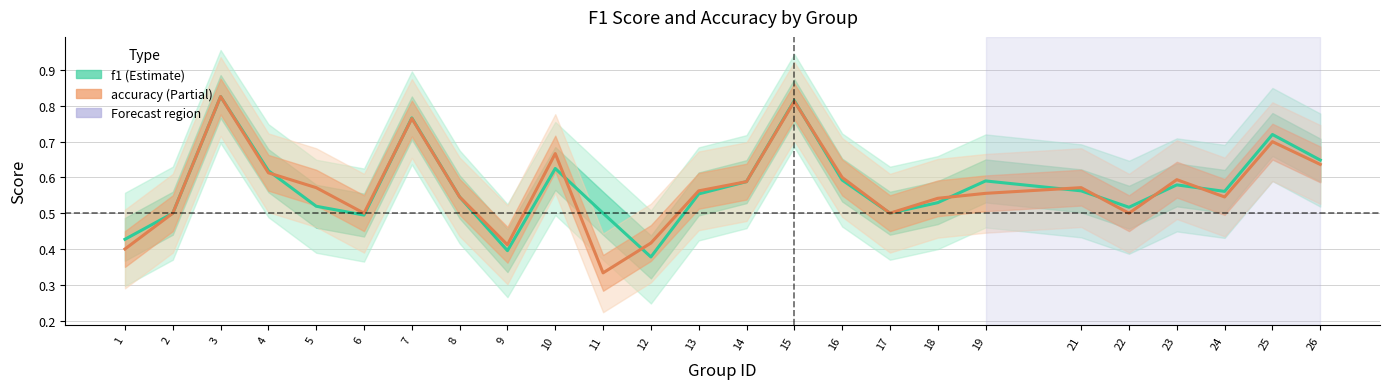

What is the sum of all f1 values?

14.4